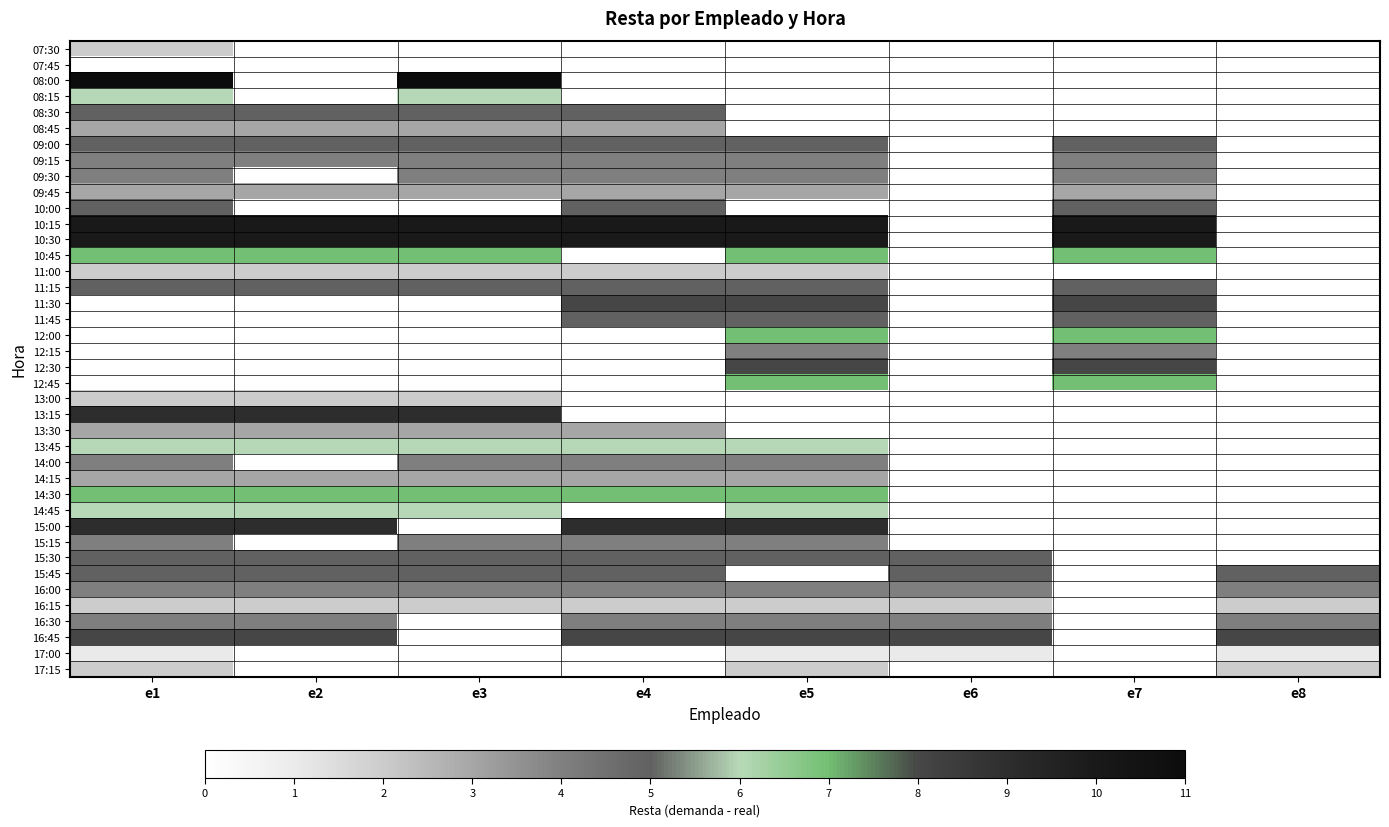

What is the difference between the highest and lowest values at e3?

11